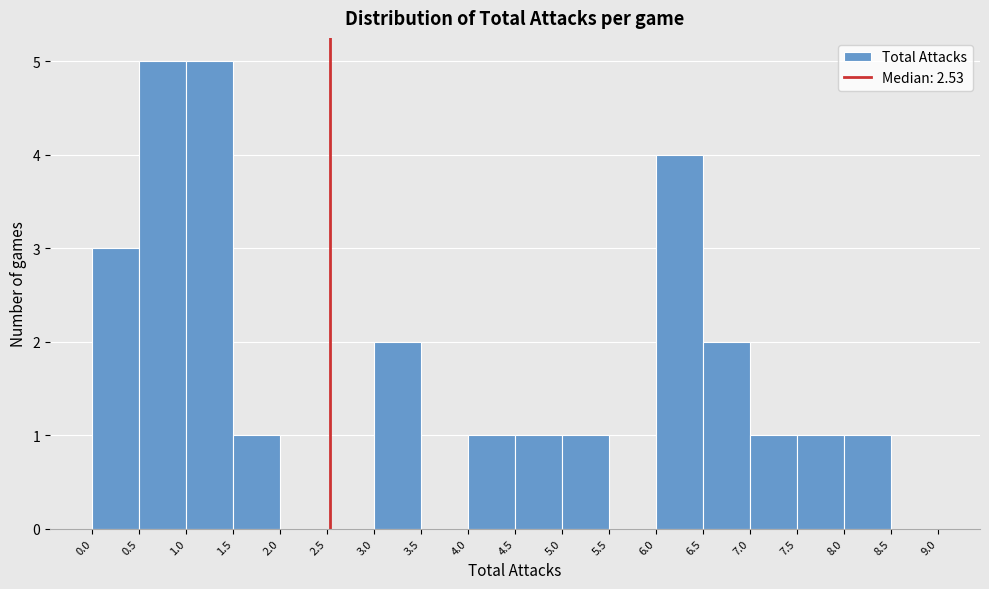

Reading left to right, list every bar in this chart as the range it spans on the x-axis followed by its height. The values are not printed on the chart, so give them approximately, as read against the axis.

0.0 to 0.5: 3
0.5 to 1.0: 5
1.0 to 1.5: 5
1.5 to 2.0: 1
2.0 to 2.5: 0
2.5 to 3.0: 0
3.0 to 3.5: 2
3.5 to 4.0: 0
4.0 to 4.5: 1
4.5 to 5.0: 1
5.0 to 5.5: 1
5.5 to 6.0: 0
6.0 to 6.5: 4
6.5 to 7.0: 2
7.0 to 7.5: 1
7.5 to 8.0: 1
8.0 to 8.5: 1
8.5 to 9.0: 0